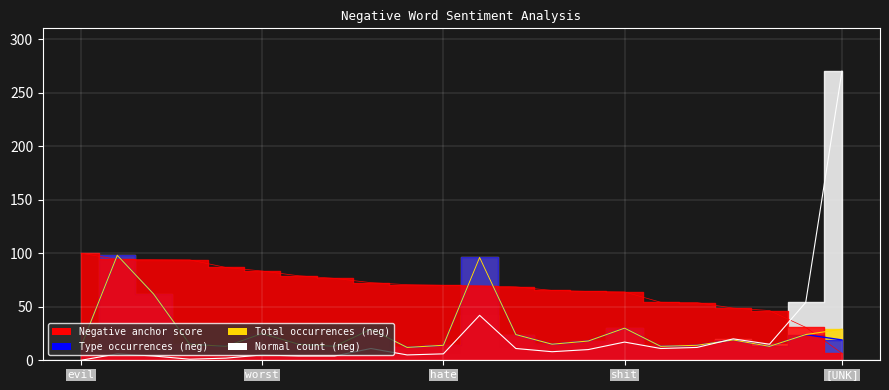

True or false: Normal count (neg) has more than 0 interior local peaks.

True